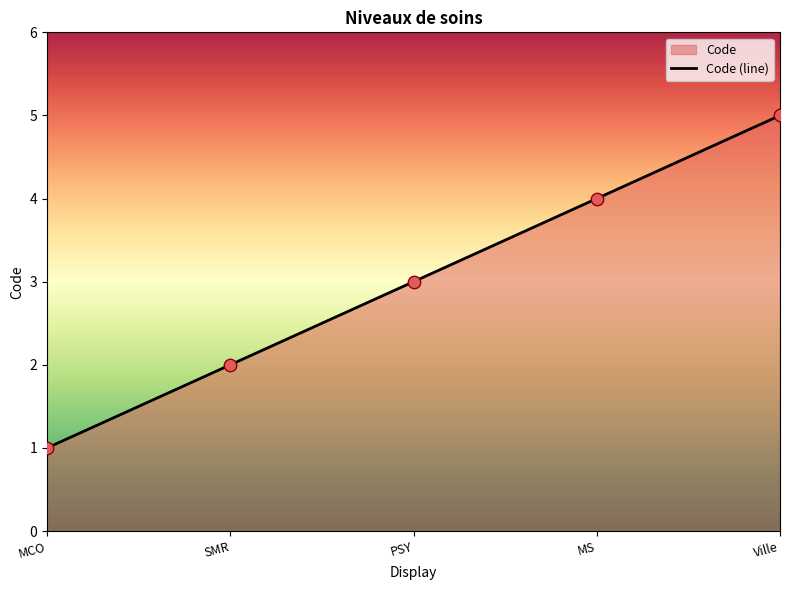

What is the ratio of the value at SMR to the value at MS?

0.5